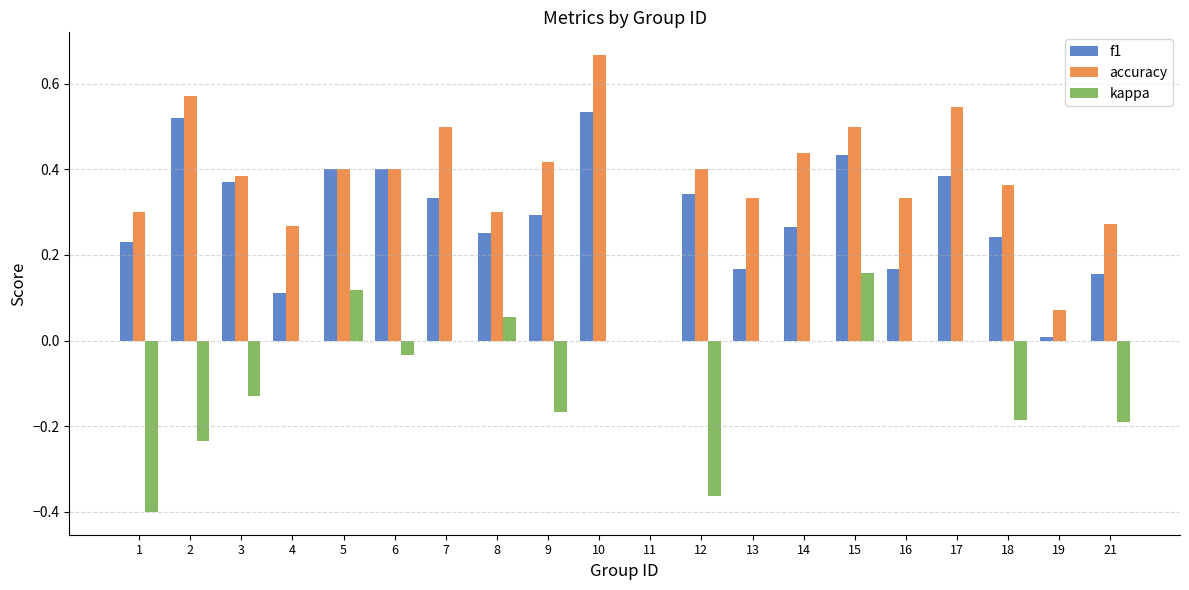

Is the value of accuracy at 1 greater than the value of kappa at 14?

Yes